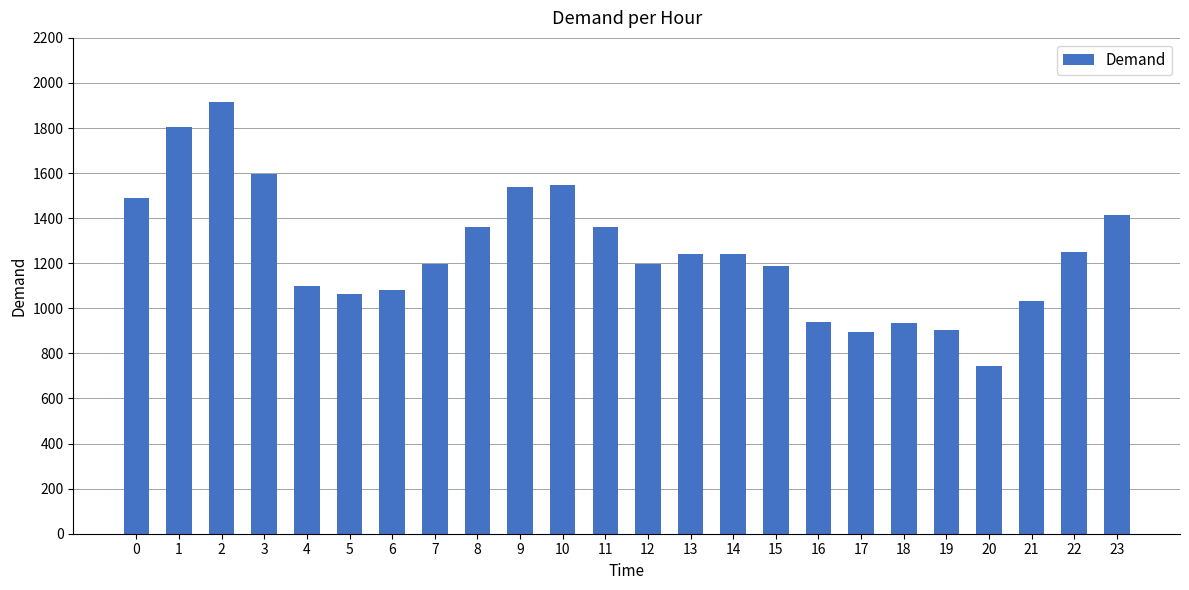

How many data points are less than 1240?

12